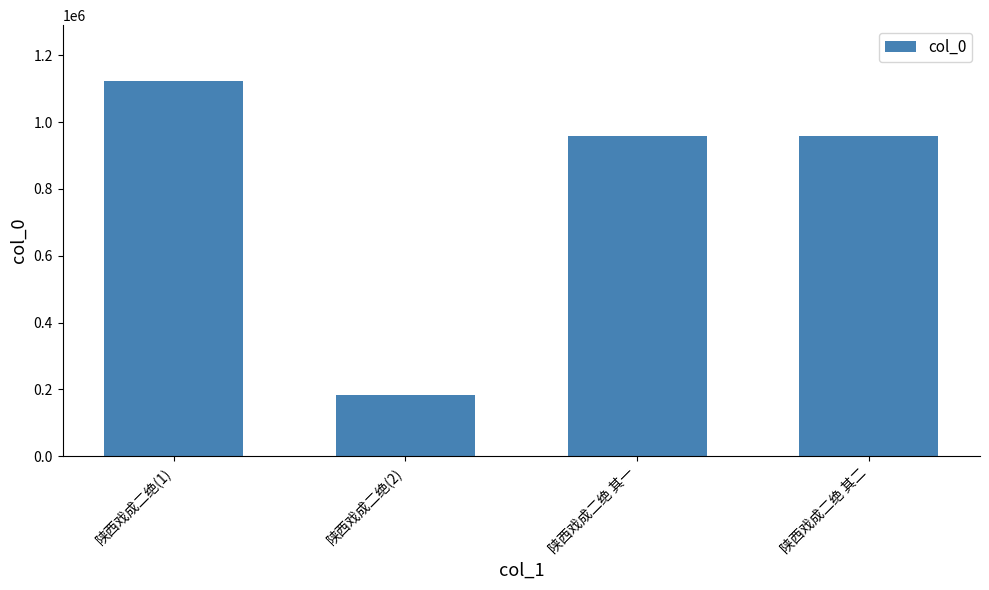

At which category does the chart reach its minimum across all series?

陕西戏成二绝(2)